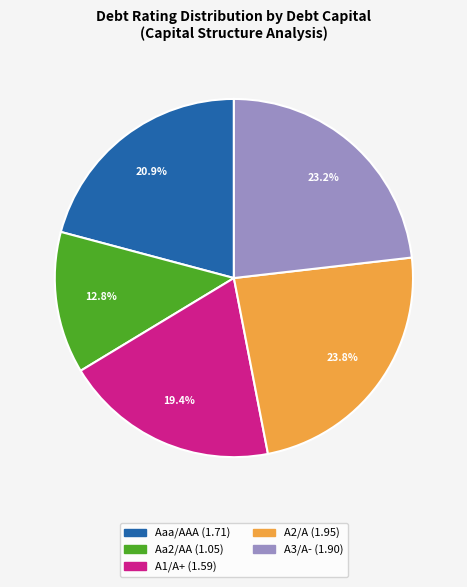

Does A1/A+ represent more than half of the total?

No